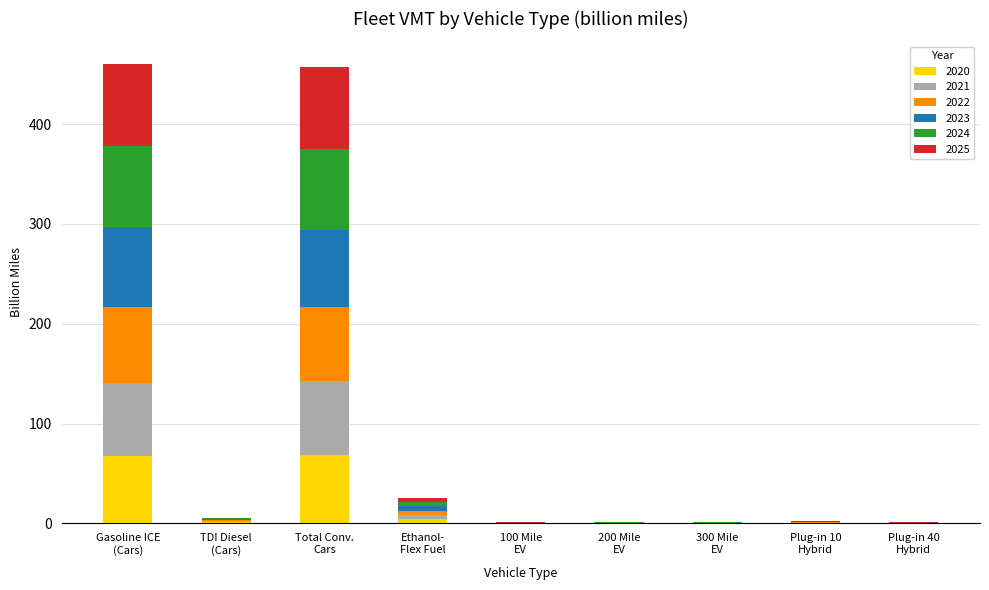

How many distinct data groups are displayed?

6